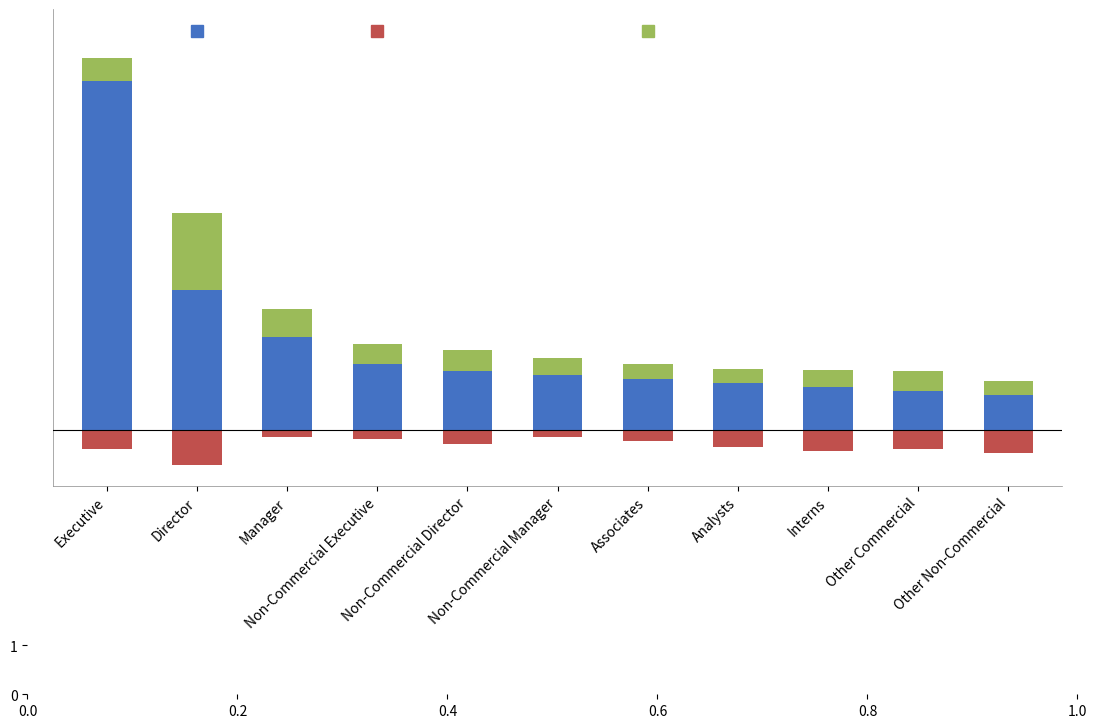

Rank the series by their maximum value, from lowest to highest.

Contractors, Other, Headcount